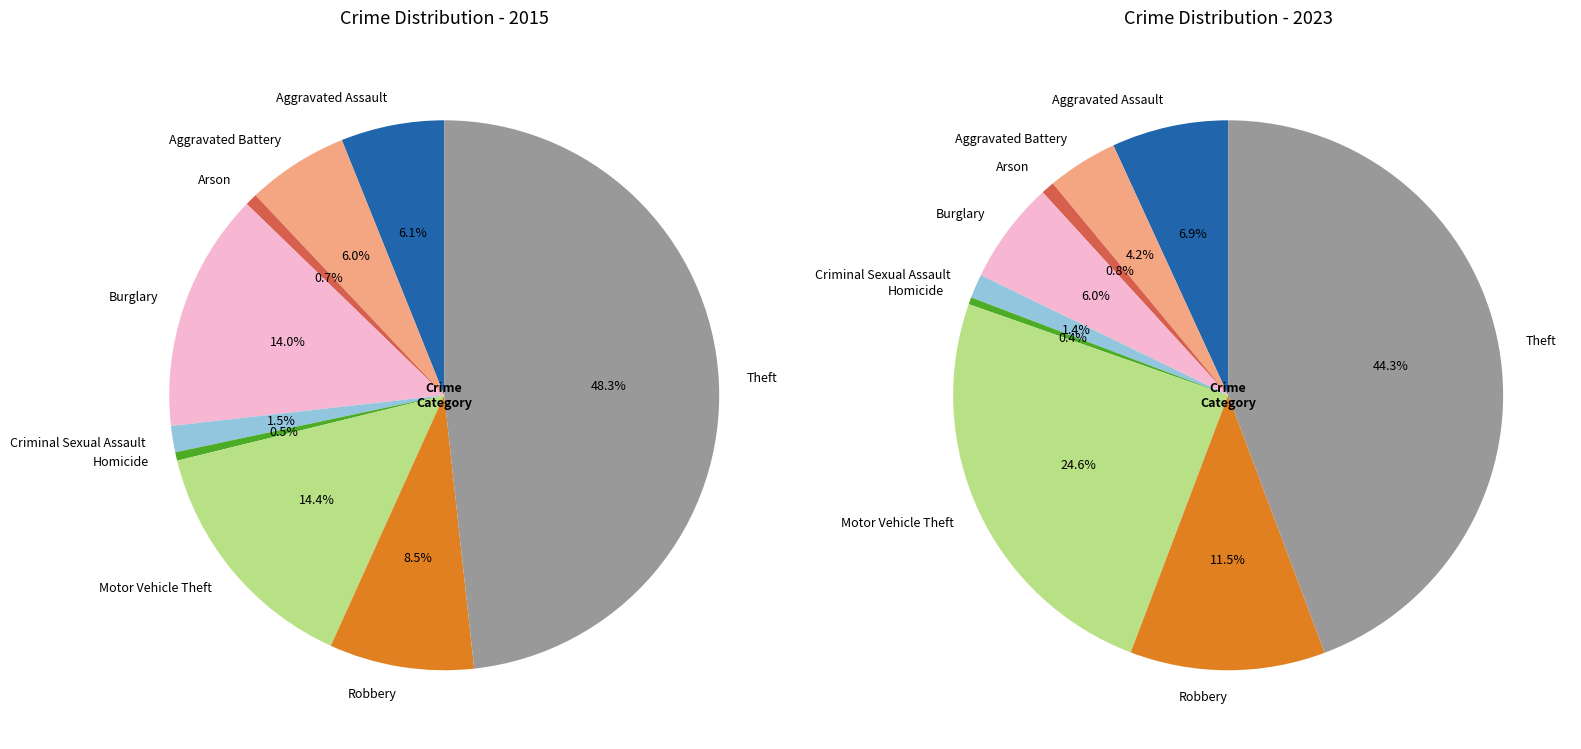

To the nearest percent, what portion does values_2015 represent?

7%